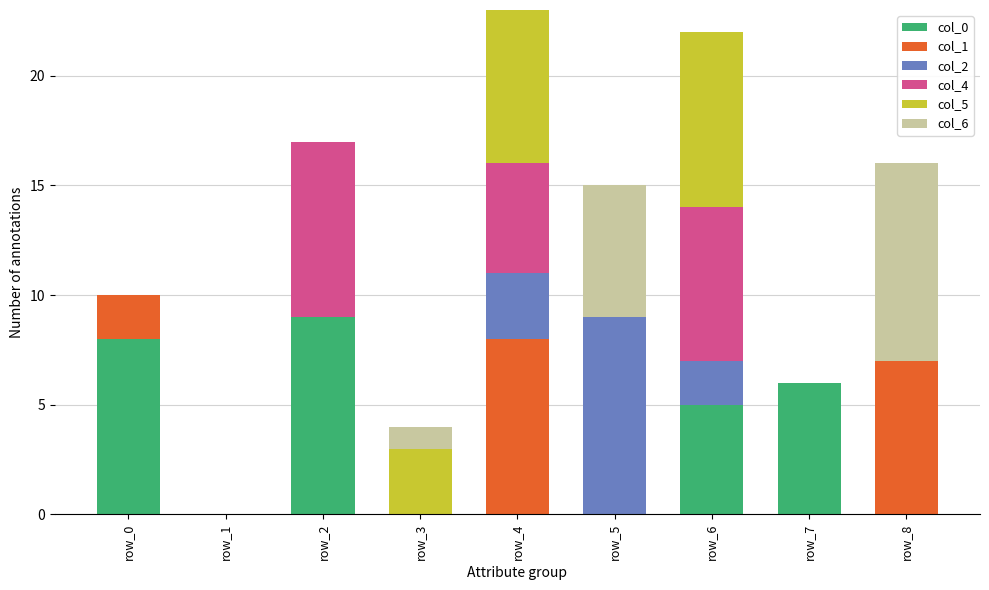

At which label does col_0 reach its peak?

row_2